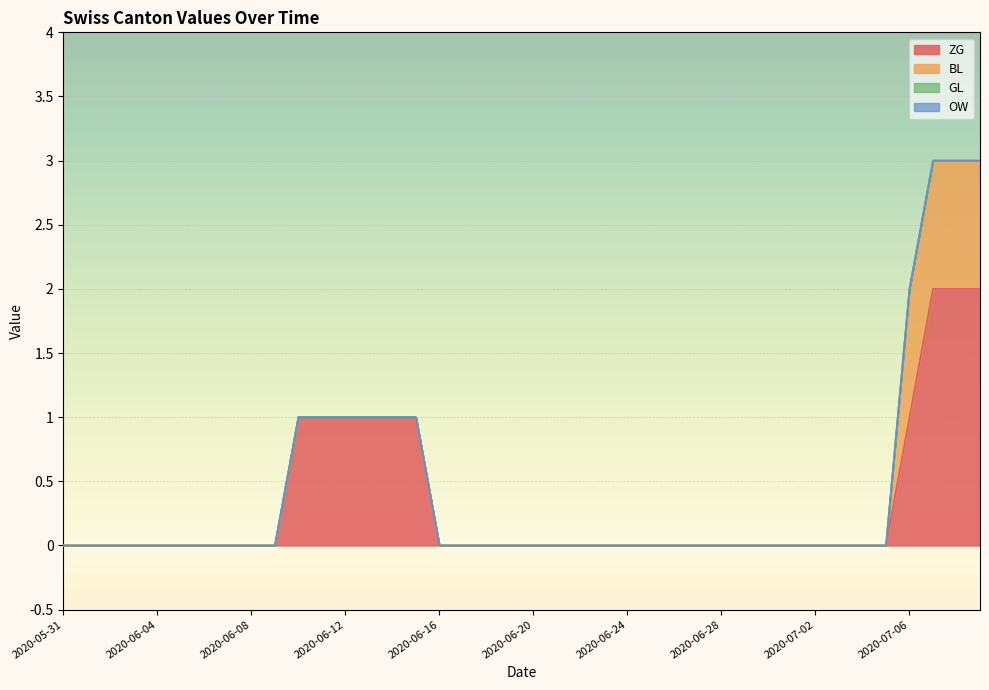

At 2020-06-16, list the series in order from largest to smallest.

ZG, BL, GL, OW